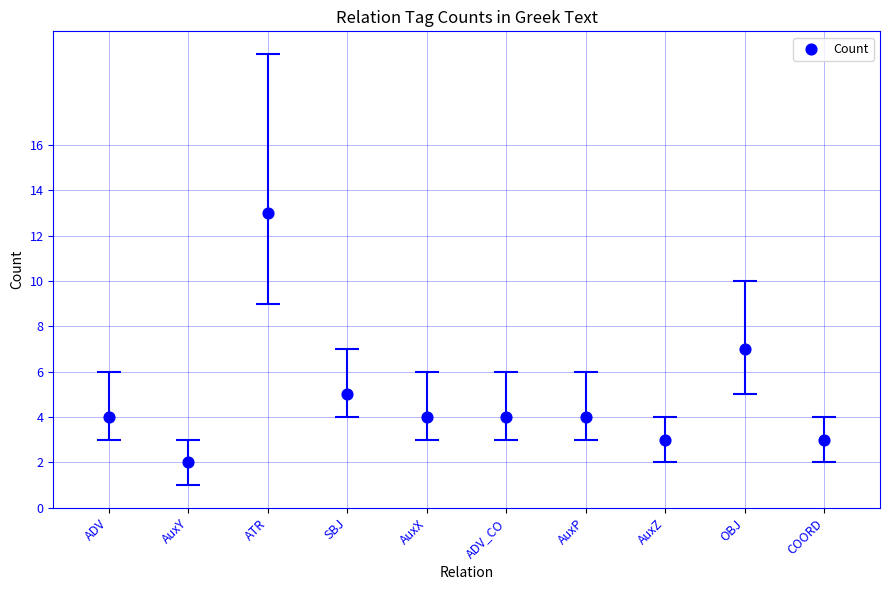

What is the ratio of the value at ATR to the value at OBJ?

1.9